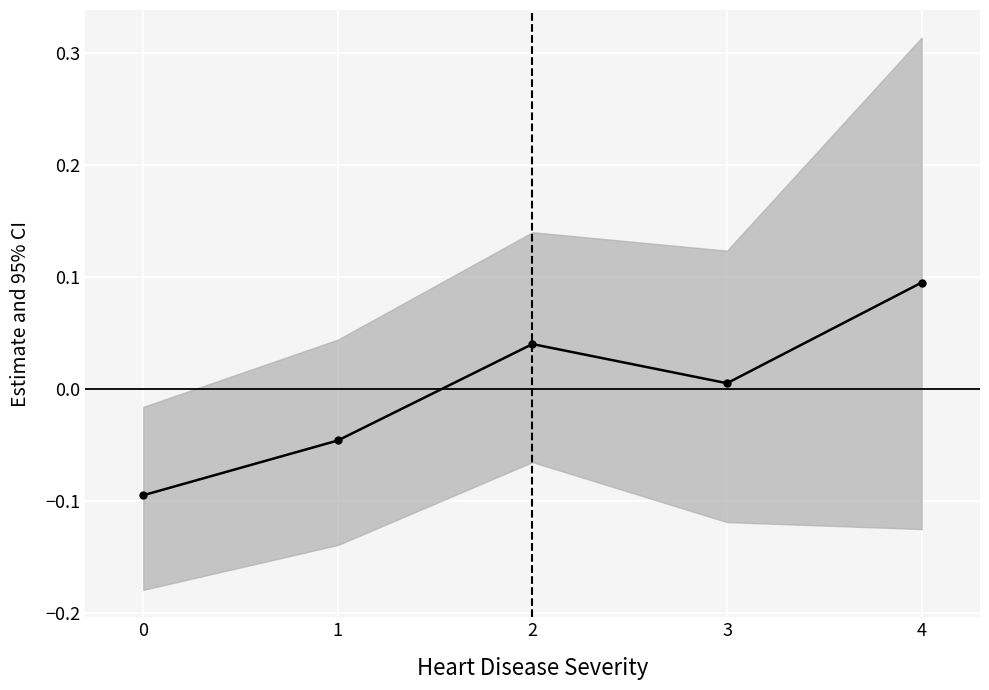

Reading left to right, list all the values displayed in this chart.

0=-0.1	1=-0.0	2=0.0	3=0.0	4=0.1